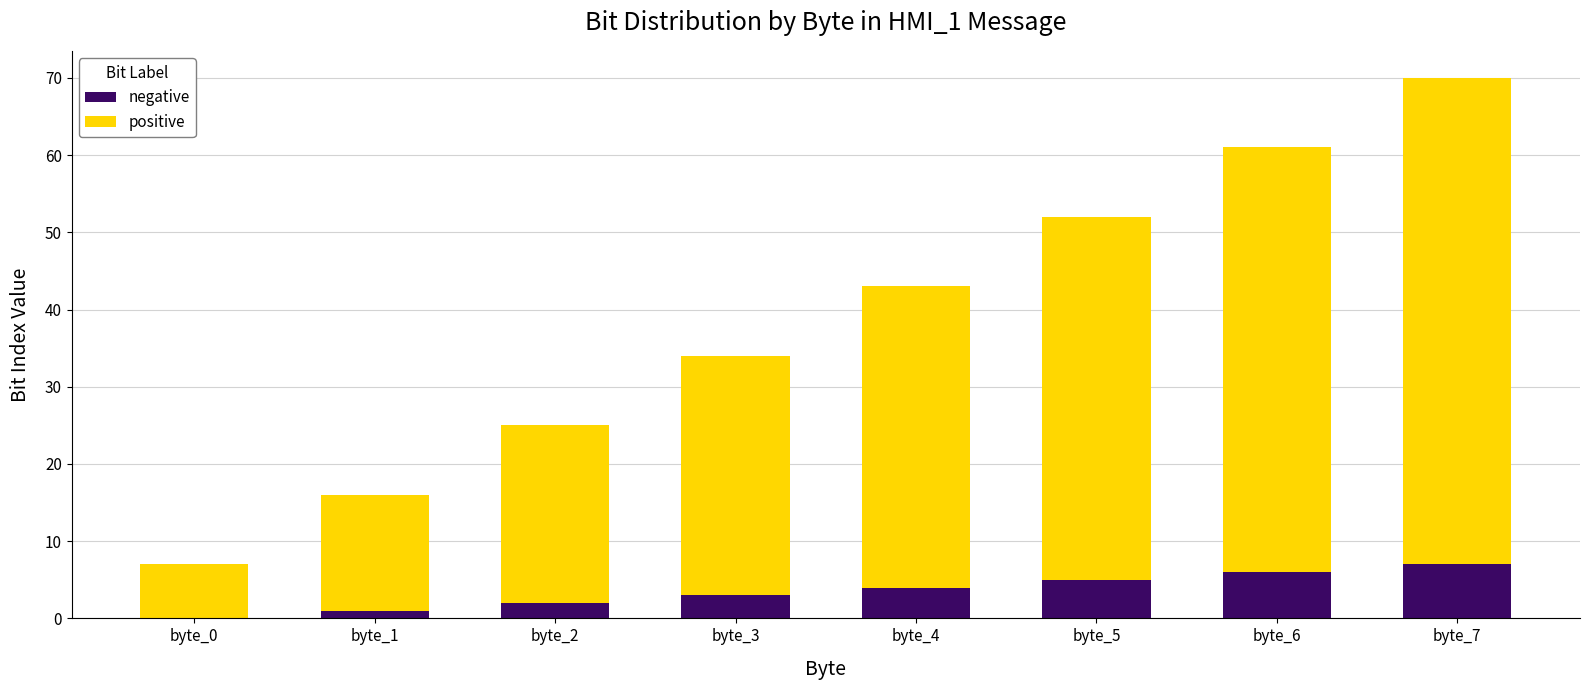

At which category is the sum across all series the highest?

byte_7